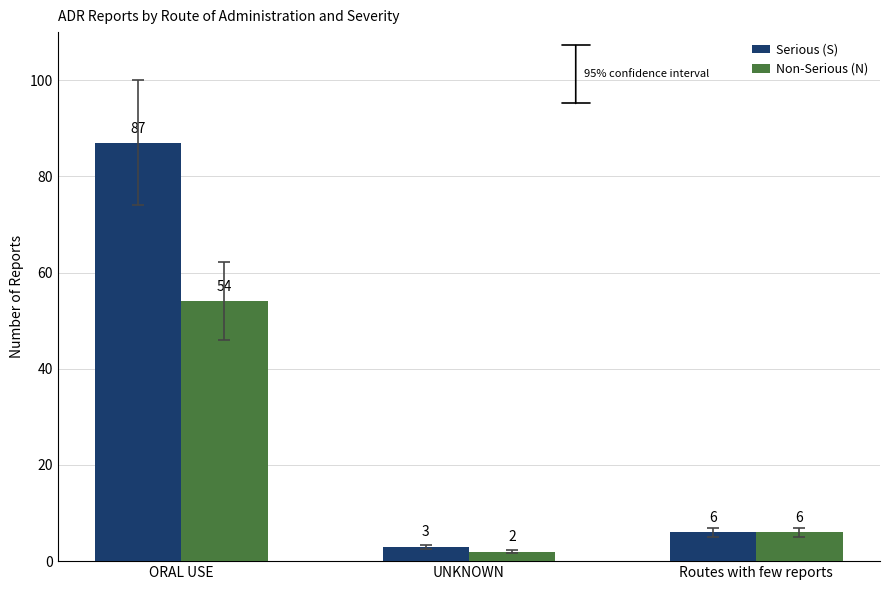

At which category is the sum across all series the highest?

ORAL USE